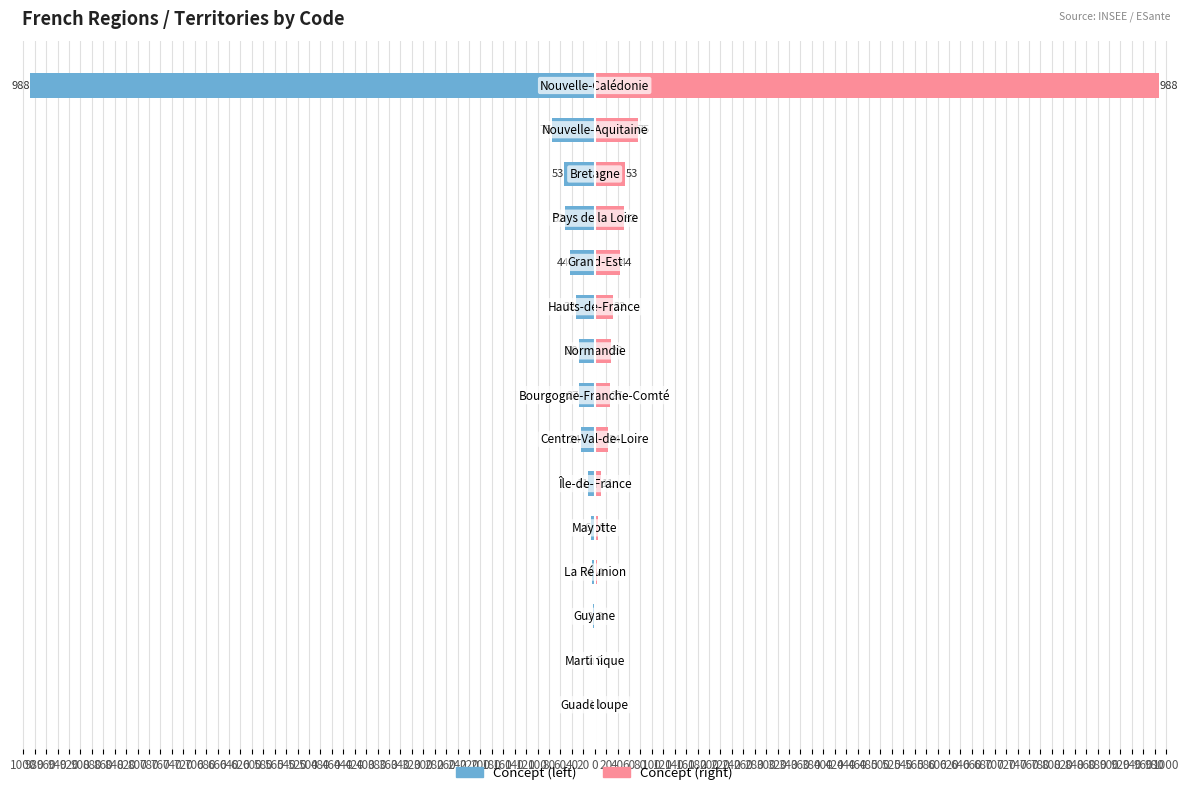

List the series in order of their peak value, lowest first.

Concept (left), Concept (right)